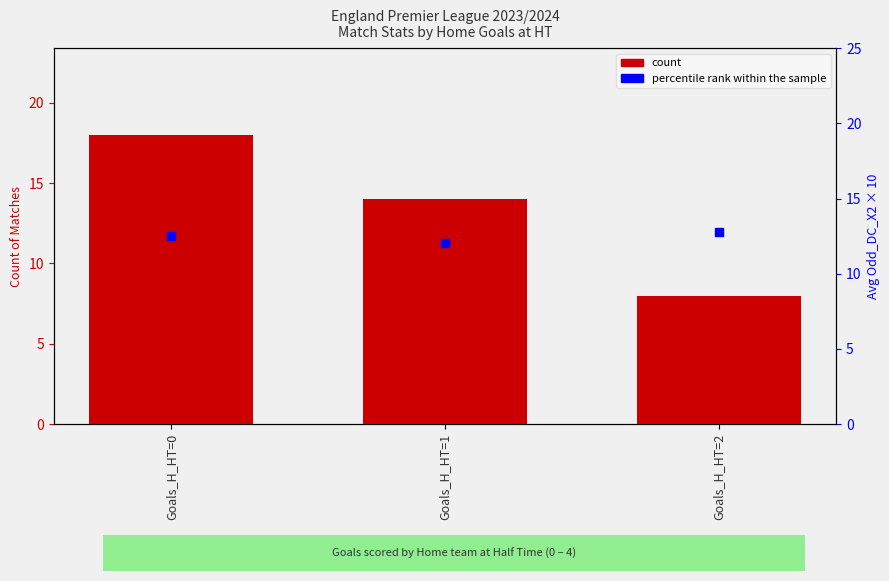

Which series has the largest total across all categories?

count